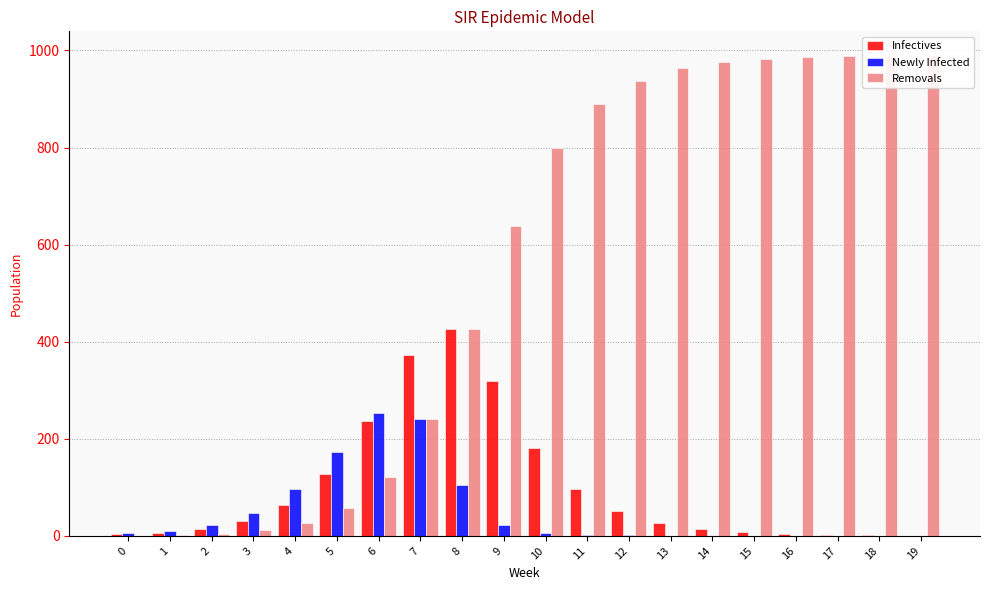

Which series has the widest spread of values?

Removals